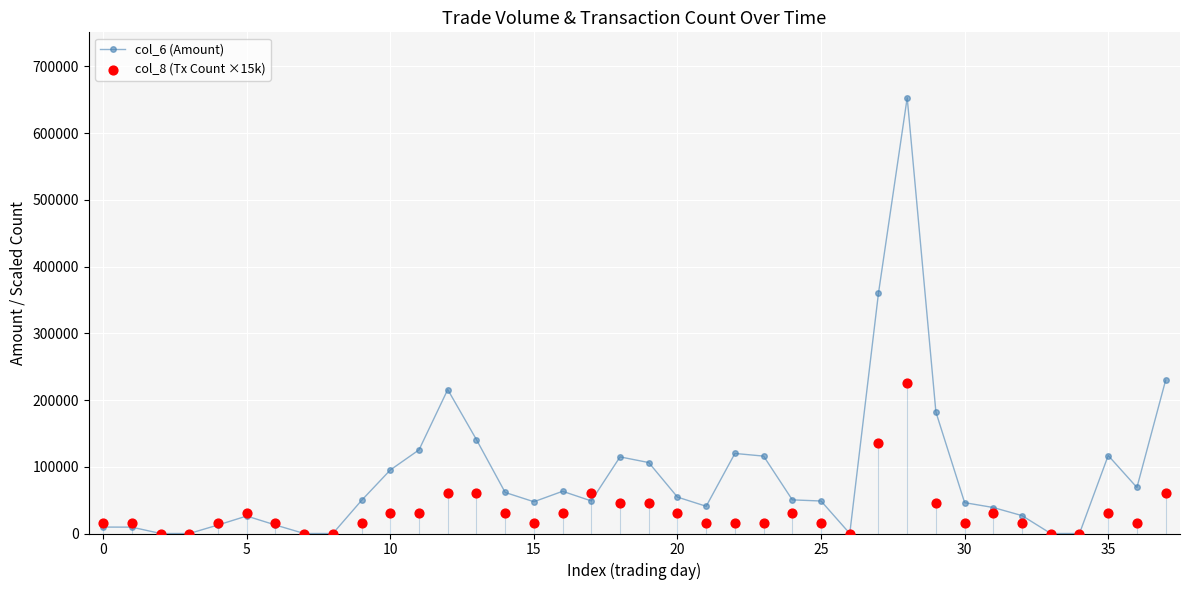

At how many categories does at least one series exceed 91329?

13